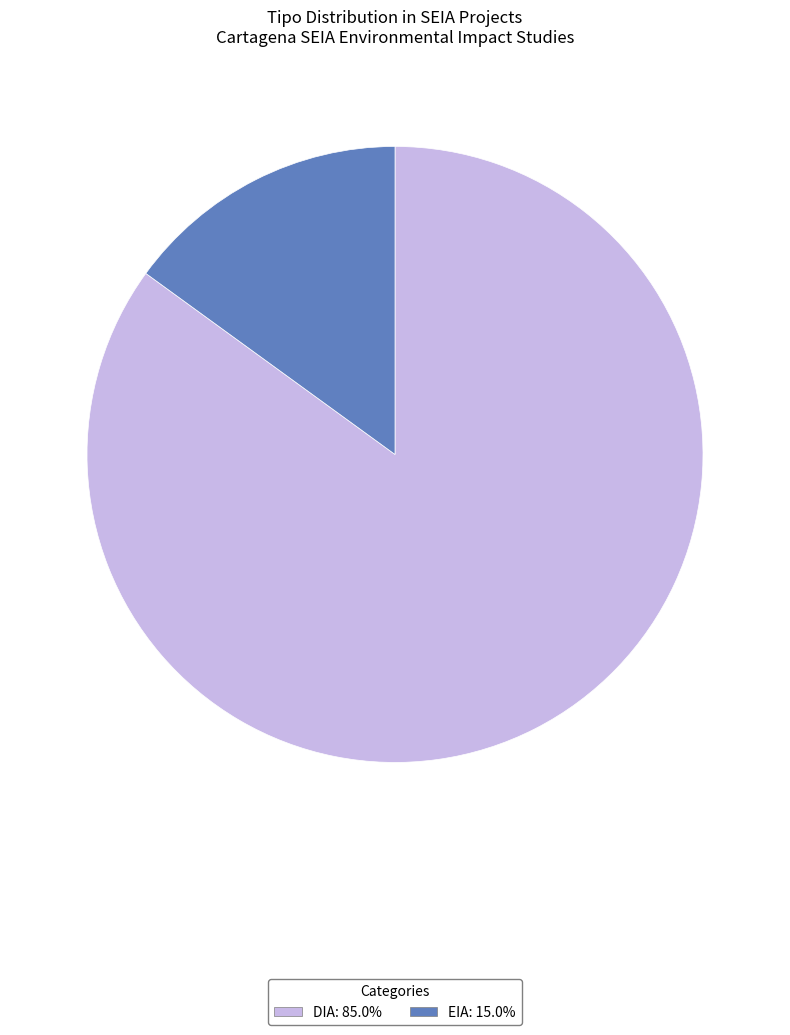

Which category has the biggest portion of the pie?

DIA